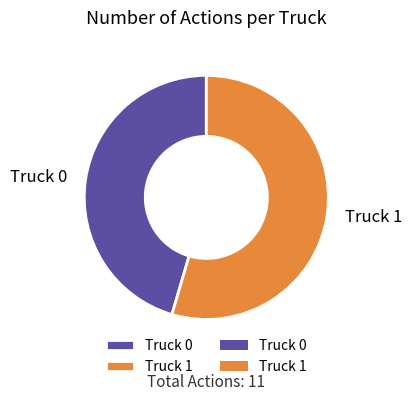

Do Truck 0 and Truck 1 together represent more than half of the pie?

Yes